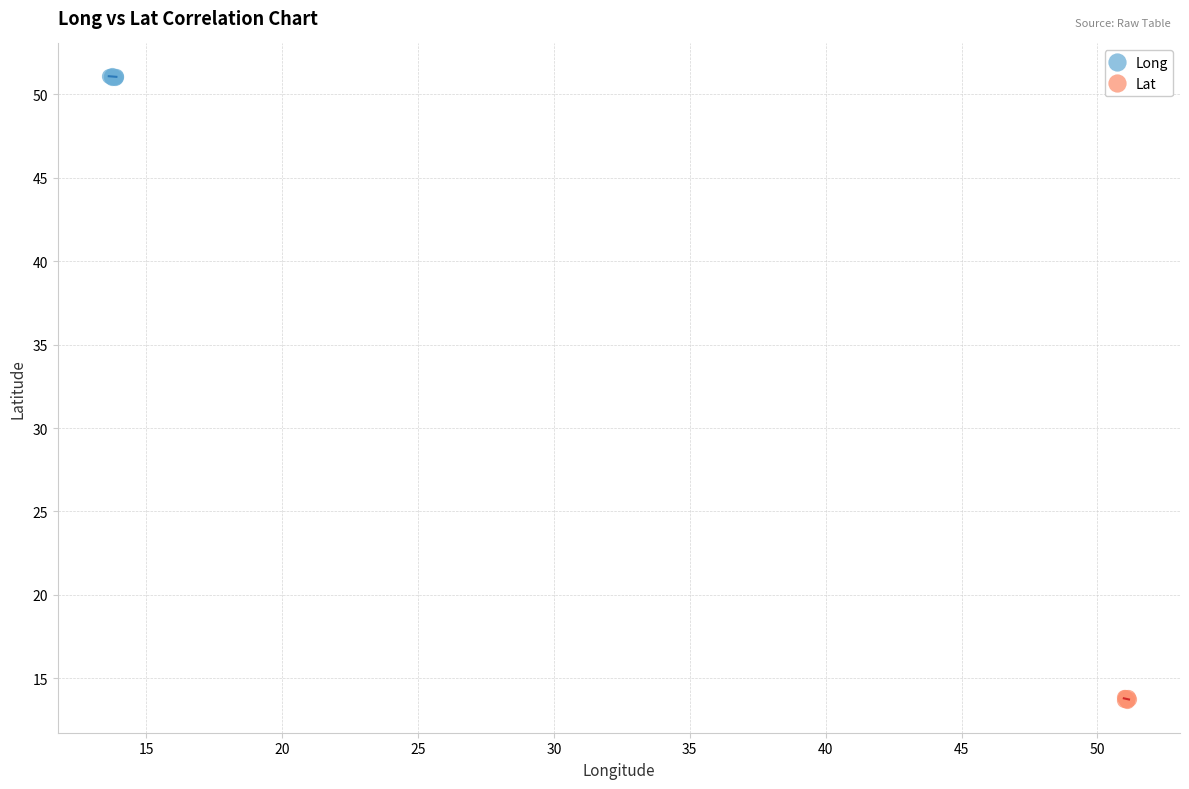

Which series contains the lowest Y value?

Lat